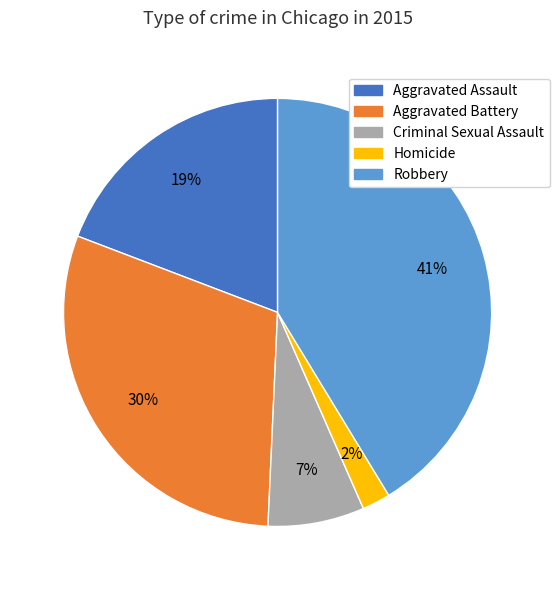

How many segments does this pie chart have?

5